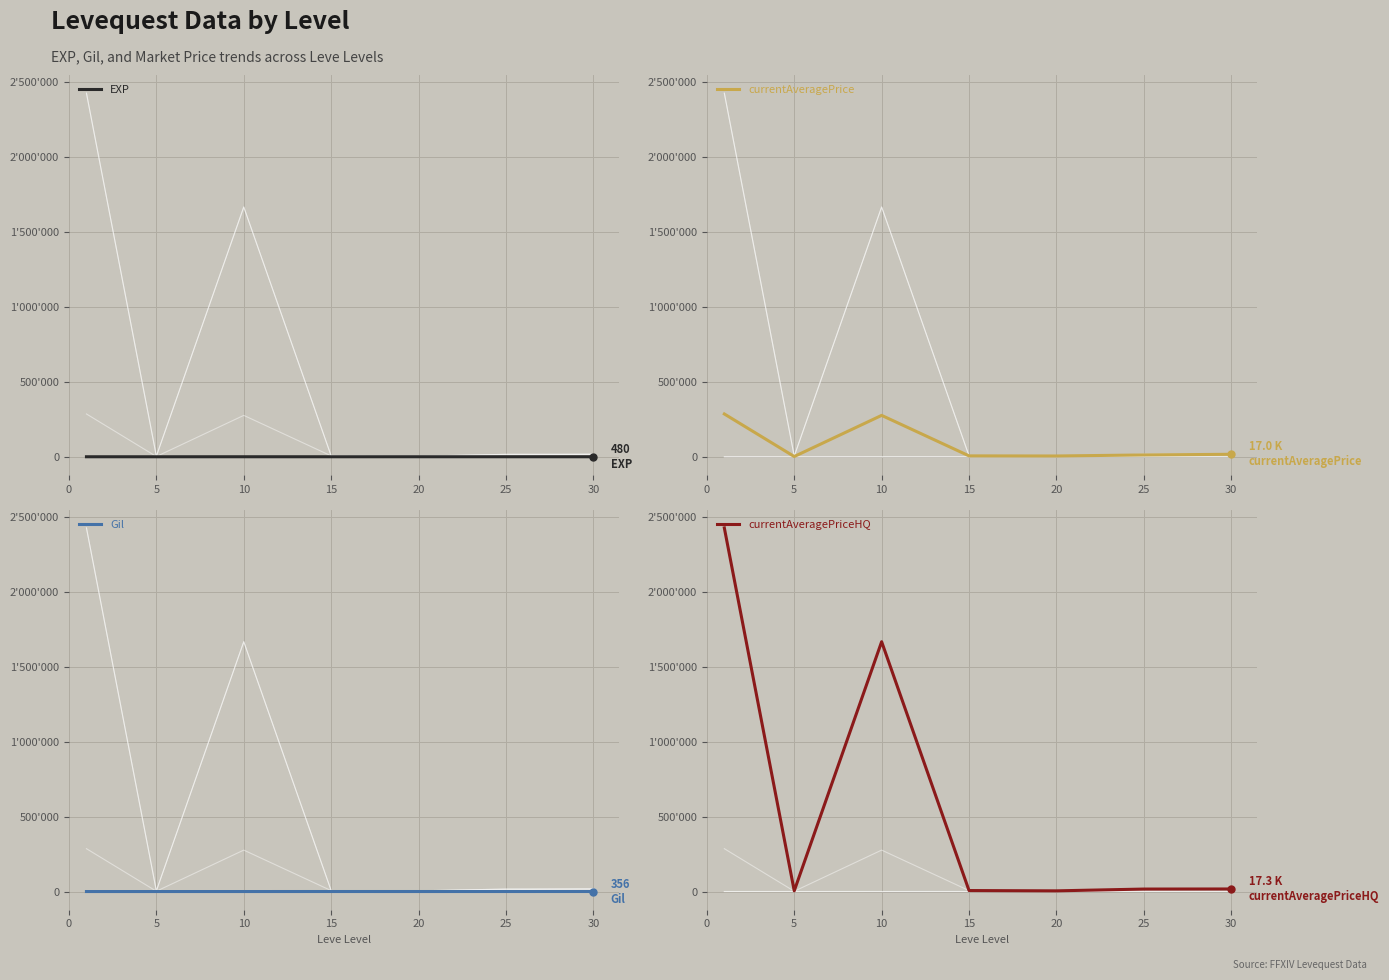

What is the value of the currentAveragePriceHQ point at the 5th from the left?

4739.3